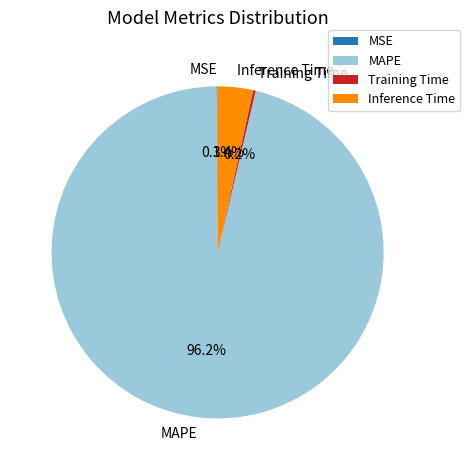

To the nearest percent, what portion does Inference Time represent?

3%